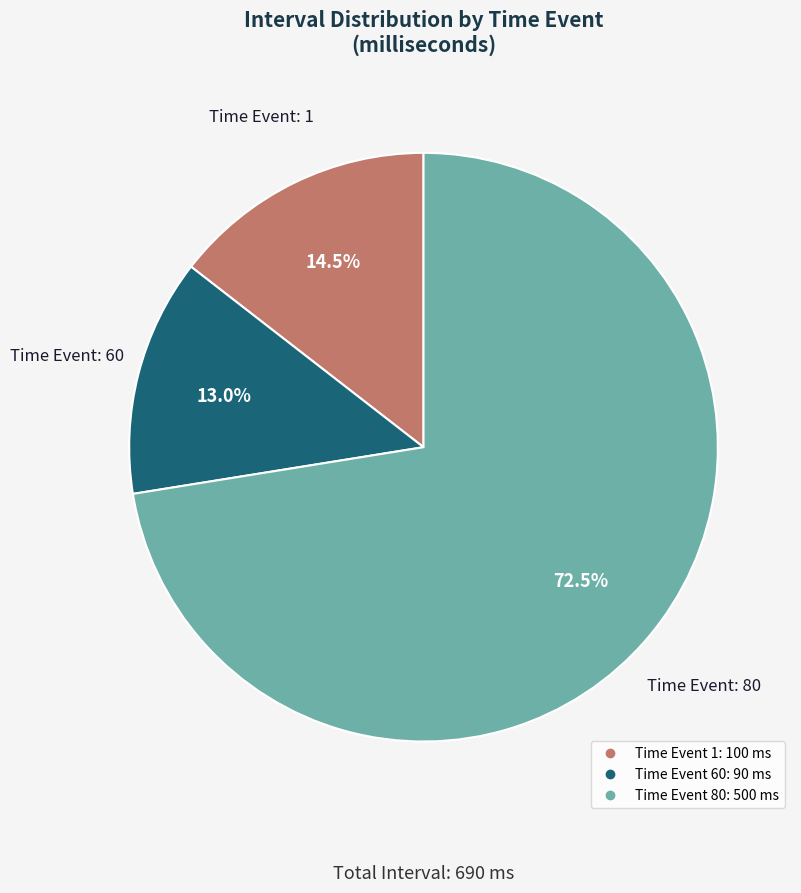

Is there a majority slice in this chart?

Yes